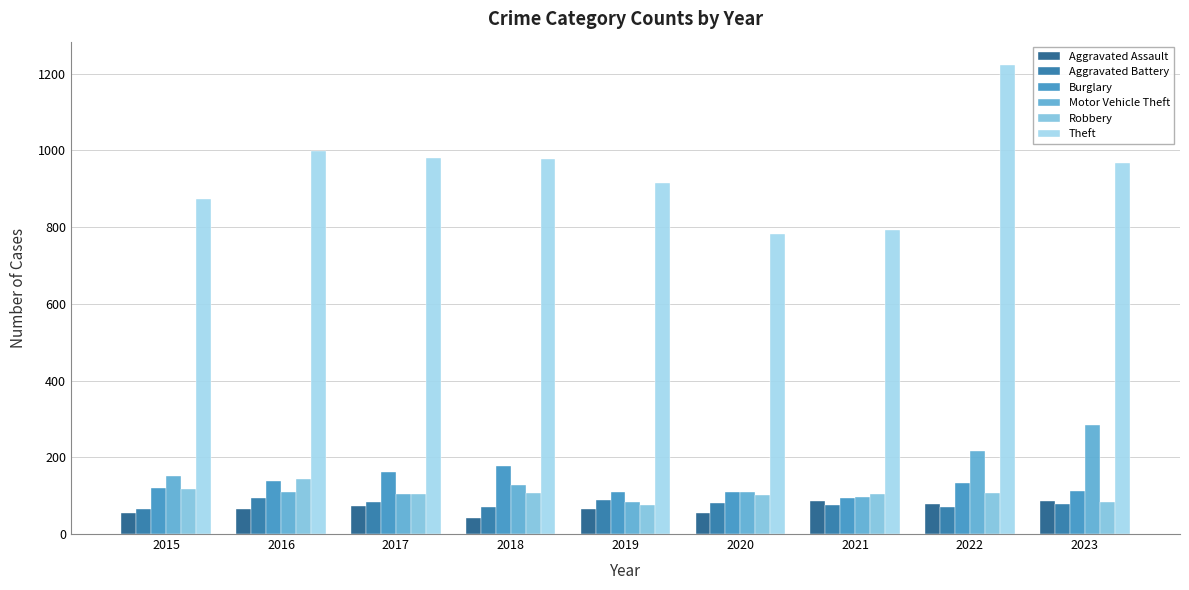

Reading right to left, list all the values displayed in this chart.

Aggravated Assault: 2023=87	2022=77	2021=86	2020=56	2019=65	2018=43	2017=72	2016=66	2015=54
Aggravated Battery: 2023=77	2022=71	2021=75	2020=82	2019=88	2018=70	2017=83	2016=93	2015=64
Burglary: 2023=111	2022=132	2021=95	2020=110	2019=110	2018=176	2017=162	2016=139	2015=121
Motor Vehicle Theft: 2023=284	2022=216	2021=96	2020=109	2019=84	2018=127	2017=104	2016=110	2015=152
Robbery: 2023=84	2022=107	2021=105	2020=102	2019=75	2018=107	2017=105	2016=144	2015=117
Theft: 2023=967	2022=1222	2021=791	2020=782	2019=914	2018=977	2017=979	2016=999	2015=874